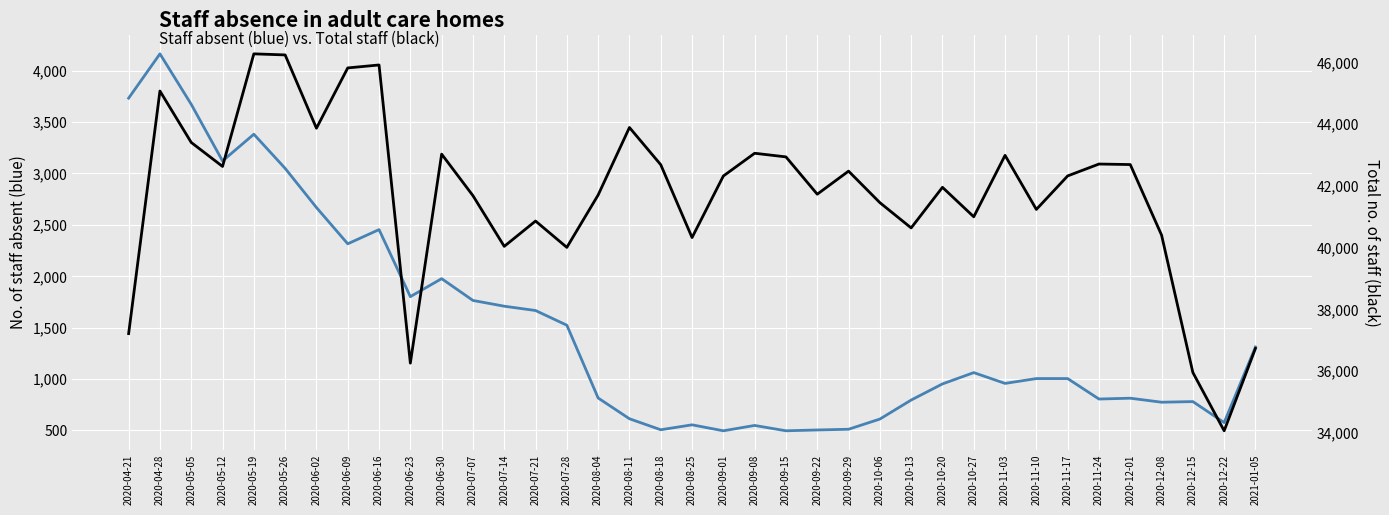

What is the difference between the second highest and minimum values in the Total staff (black) series?

12171